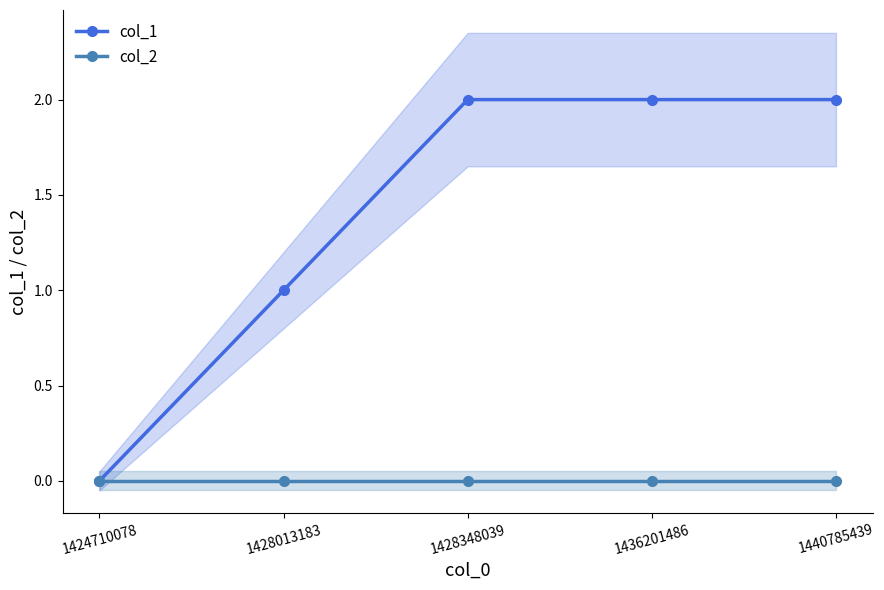

Reading left to right, list all the values displayed in this chart.

col_1: 0	1	2	2	2
col_2: 0	0	0	0	0